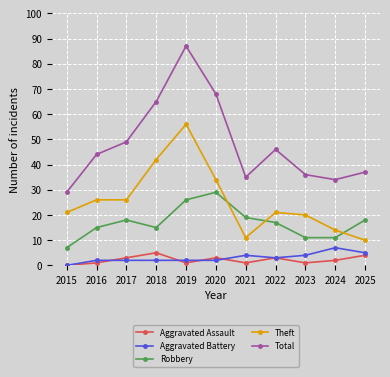

How many data points does each series have?

11